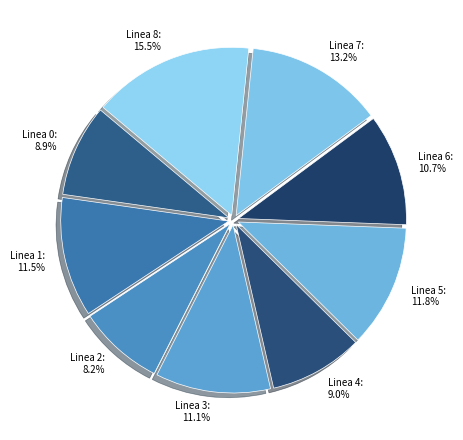

Count the number of slices in the pie.

9